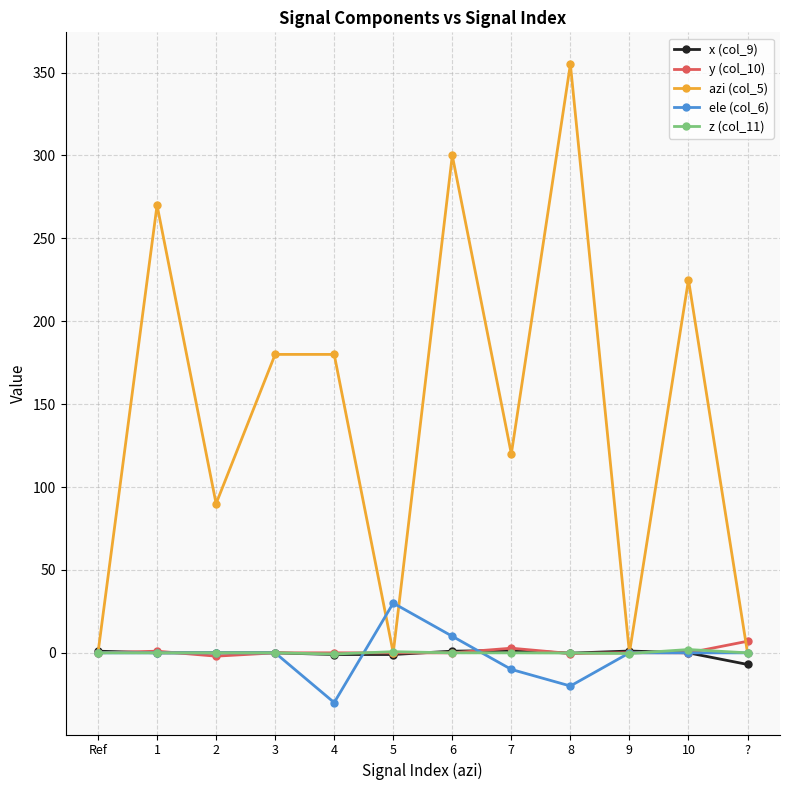

What is the smallest value displayed?

-30.0